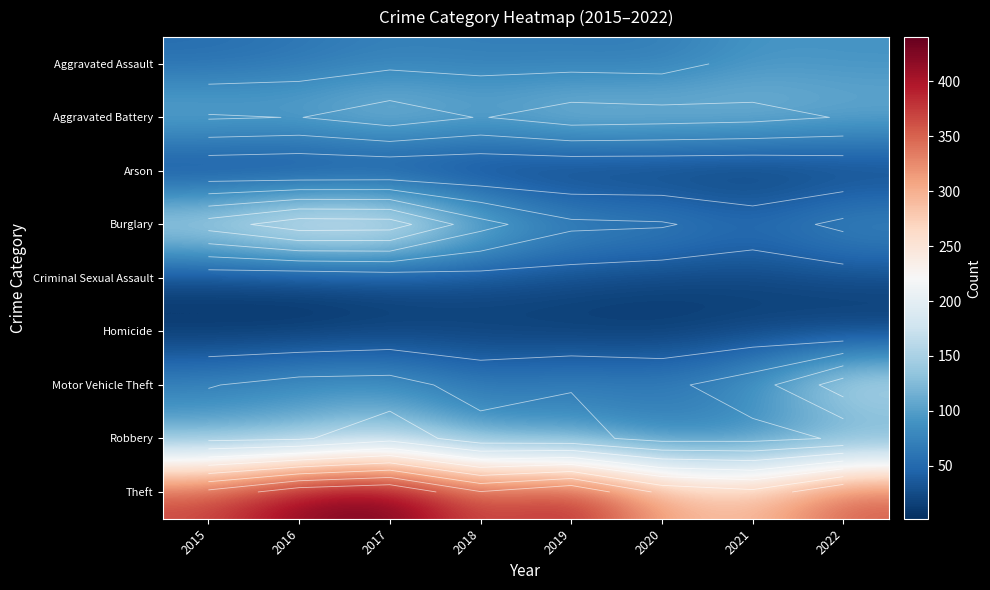

List the series in order of their peak value, lowest first.

Arson, Homicide, Criminal Sexual Assault, Aggravated Assault, Aggravated Battery, Robbery, Motor Vehicle Theft, Burglary, Theft